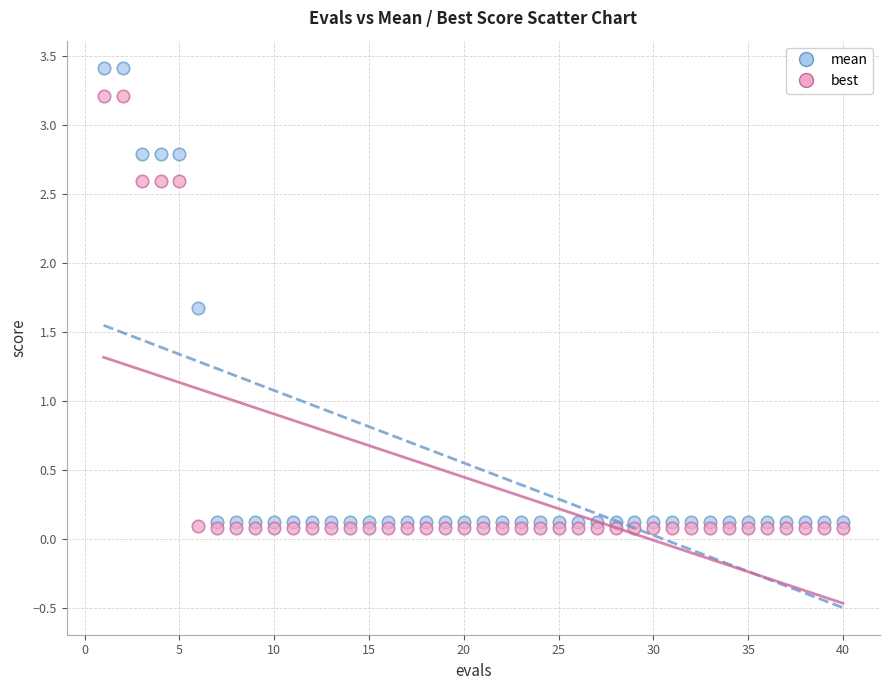

Across all series, what Y value is closest to 1?

1.7